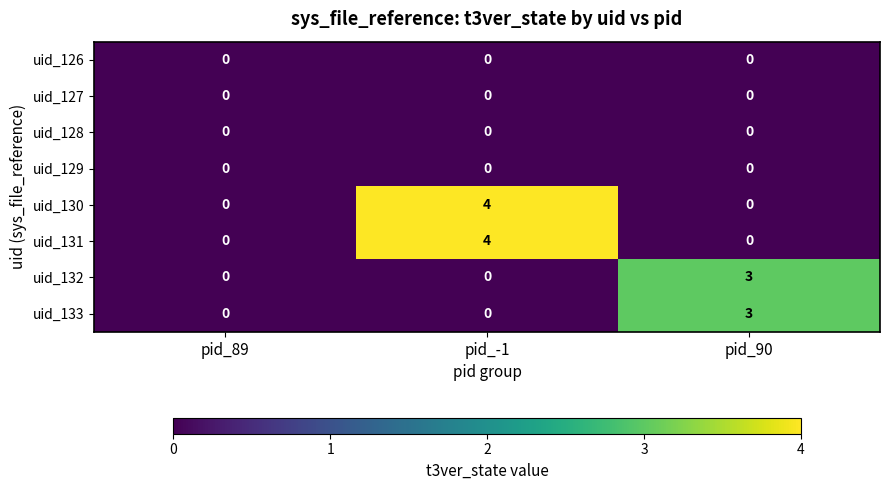

The value of uid_132 at pid_89 is 0. True or false?

True